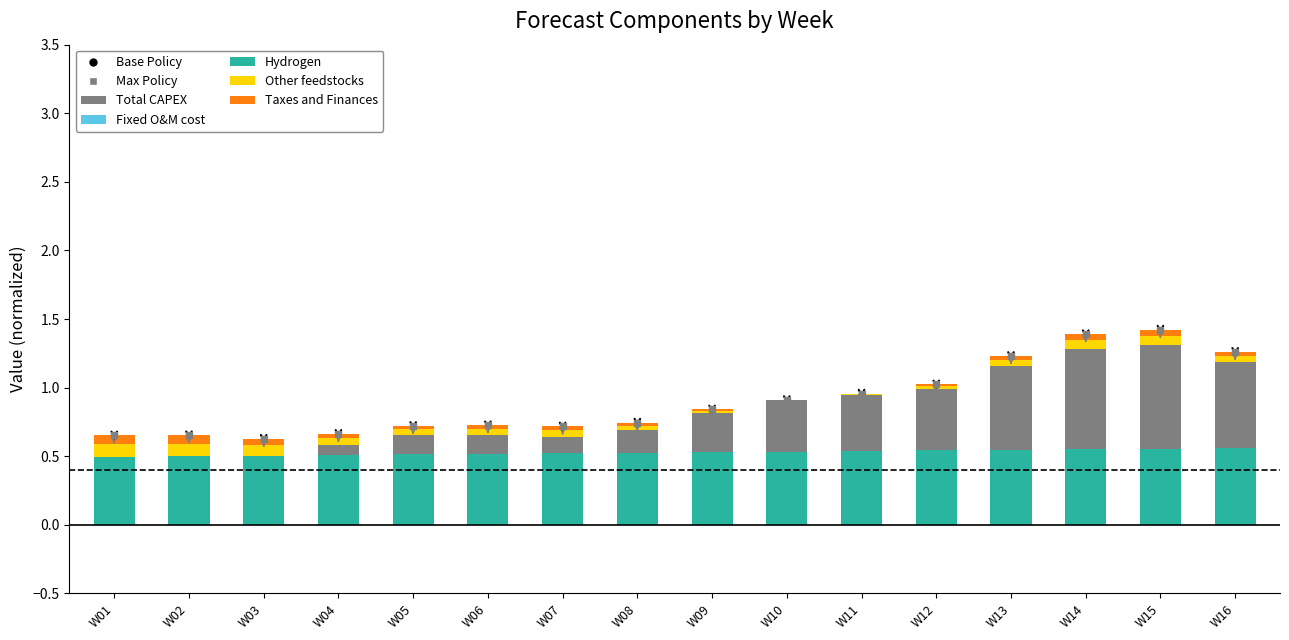

Which has a higher value, W15 or W09?

W15